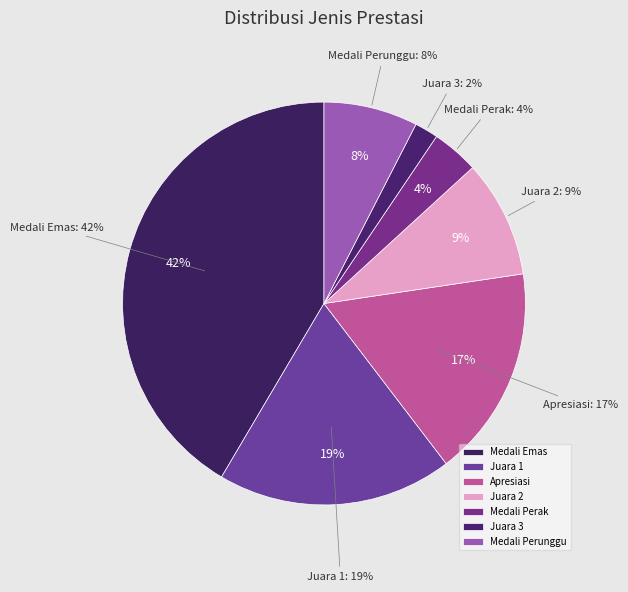

True or false: Juara 1 accounts for 25% of the total.

False